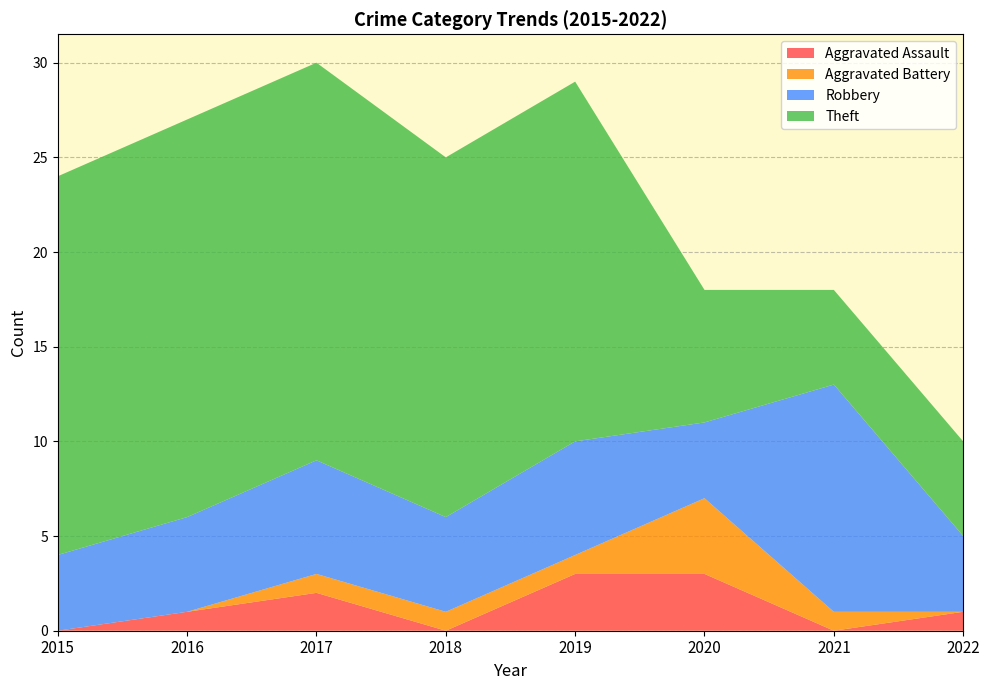

Reading right to left, what are all the values shown in this chart?

Aggravated Assault: 1	0	3	3	0	2	1	0
Aggravated Battery: 0	1	4	1	1	1	0	0
Robbery: 4	12	4	6	5	6	5	4
Theft: 5	5	7	19	19	21	21	20